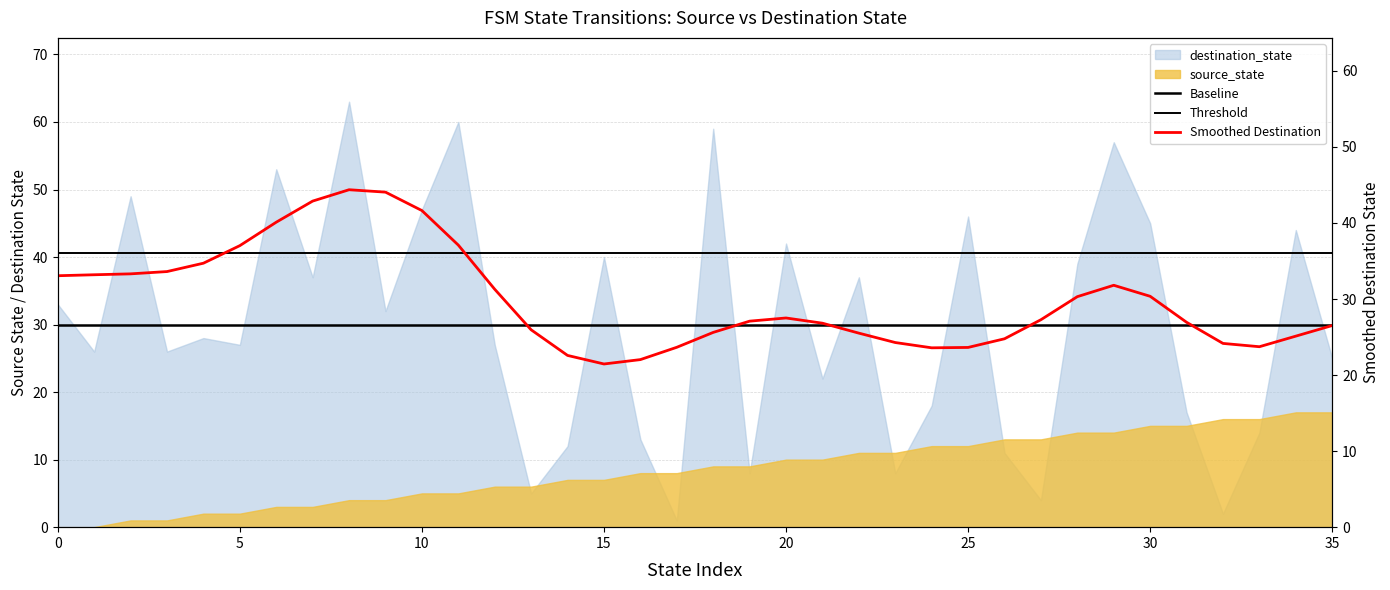

Which series has the largest total across all categories?

Threshold